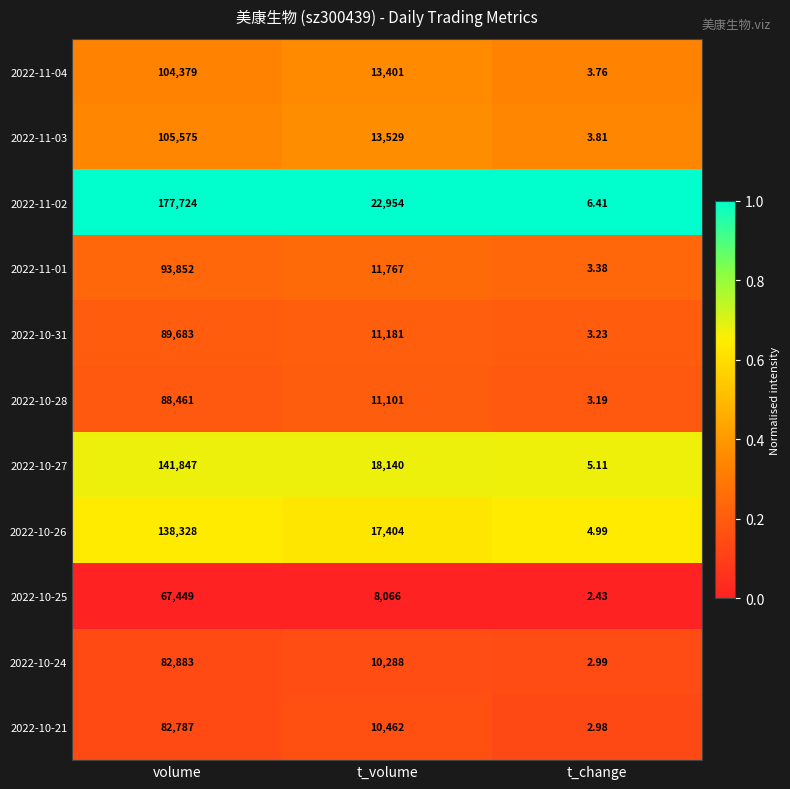

Is the value of 2022-11-03 at t_volume greater than the value of 2022-11-02 at t_volume?

No